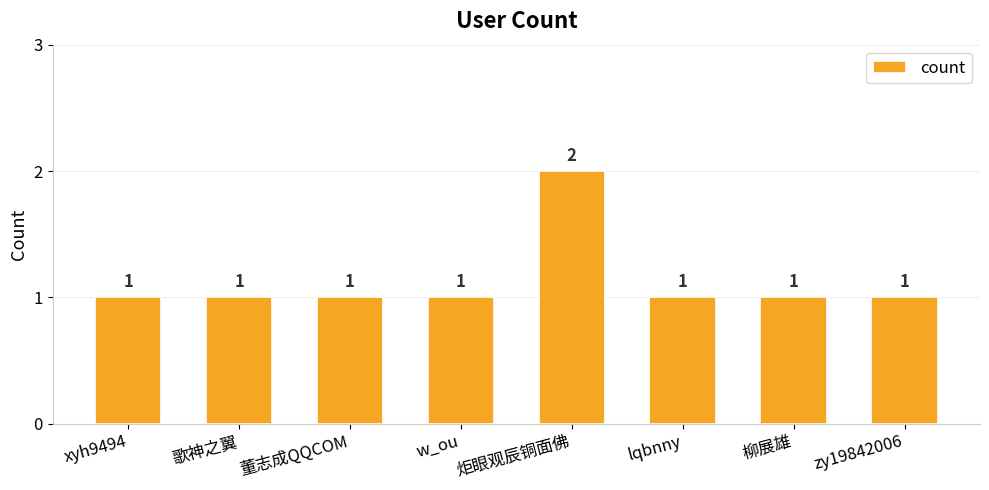

What position from the right is xyh9494?

8